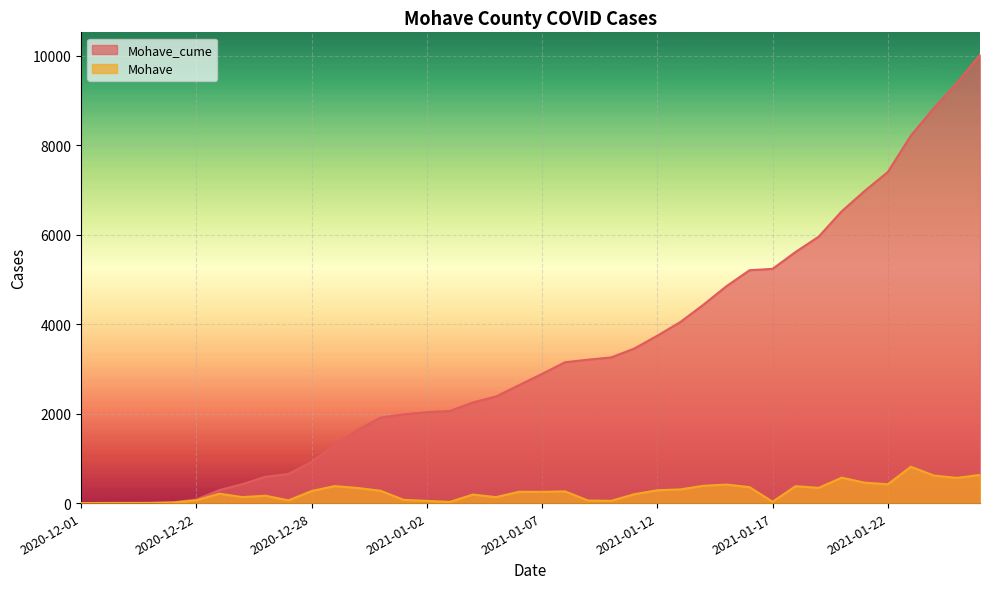

What is the value of the Mohave point at the 8th from the left?

134